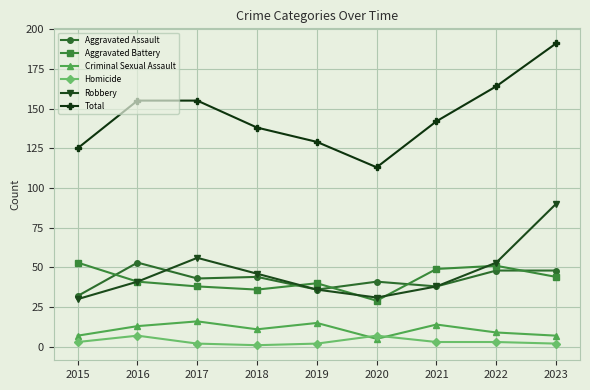

How many lines are shown in the chart?

6